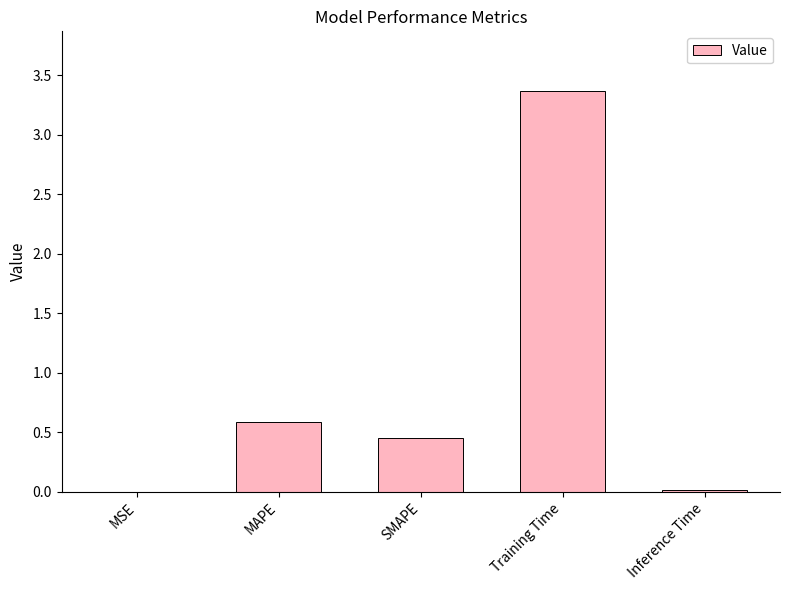

How many categories are shown in the chart?

5